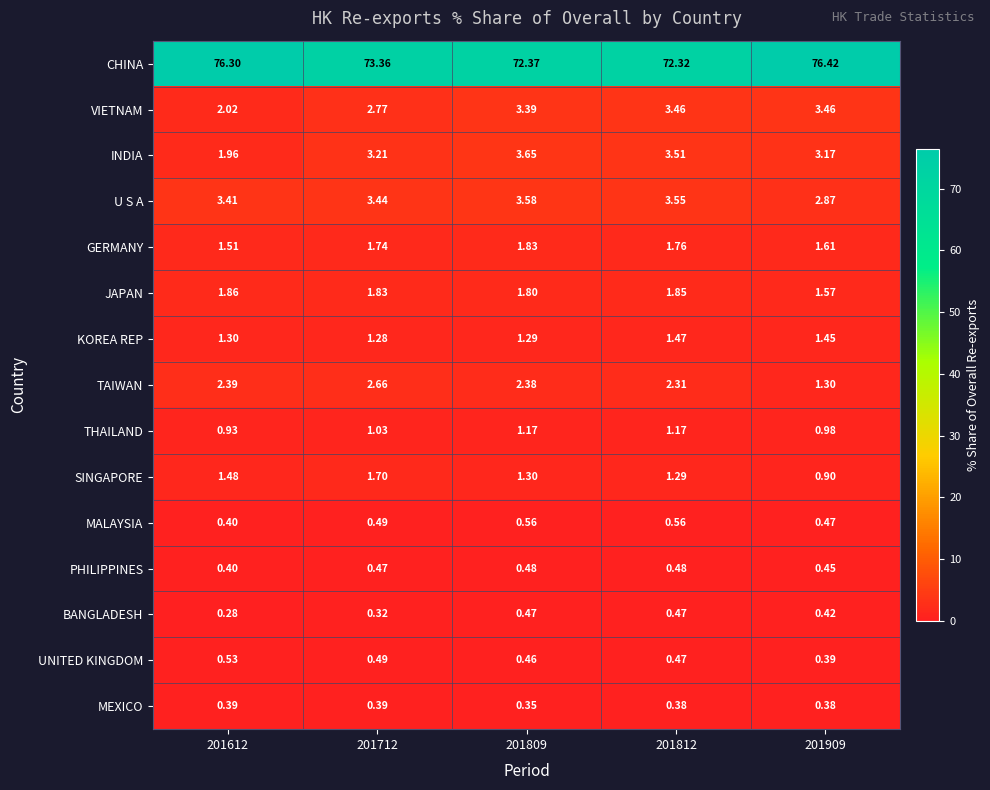

What is the total value across all series at 201909?

95.8